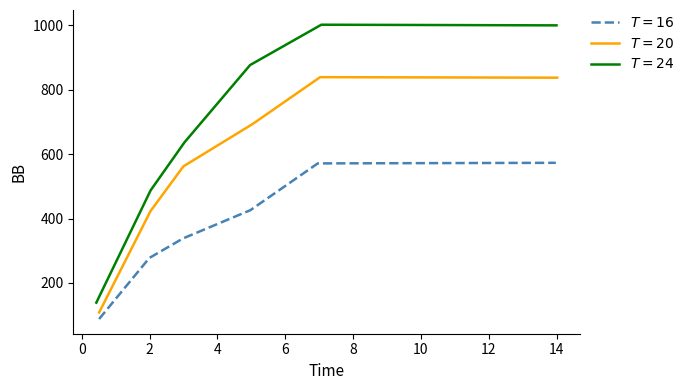

What is the greatest value displayed?

1002.0